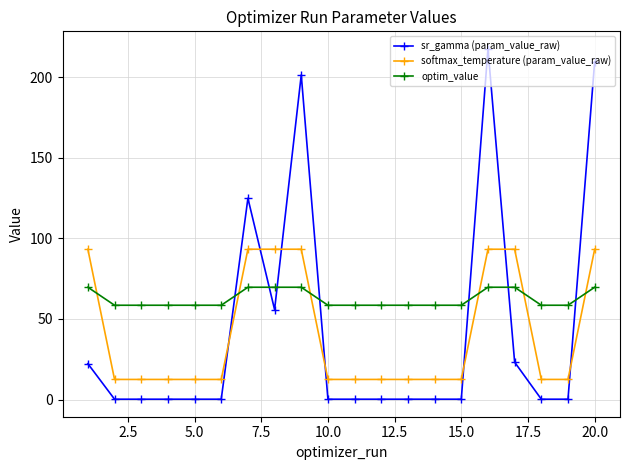

What is the sum of all softmax_temperature (param_value_raw) values?

814.6